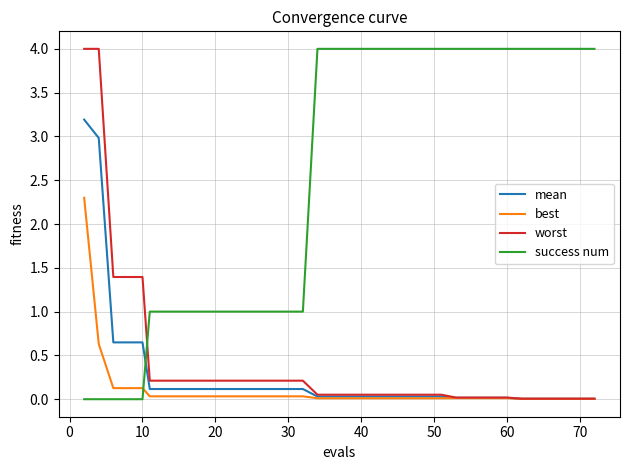

How many lines are shown in the chart?

4